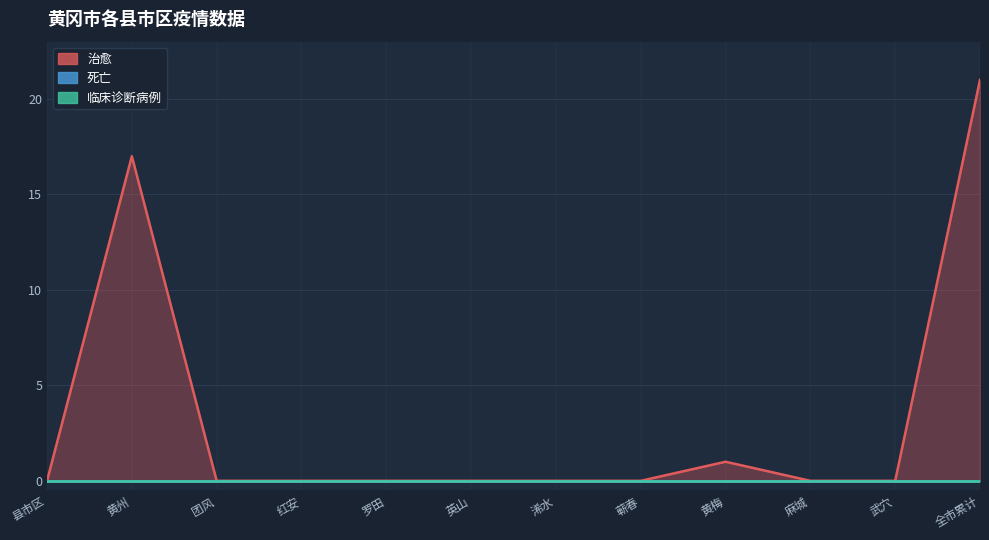

What position from the right is 红安?

9